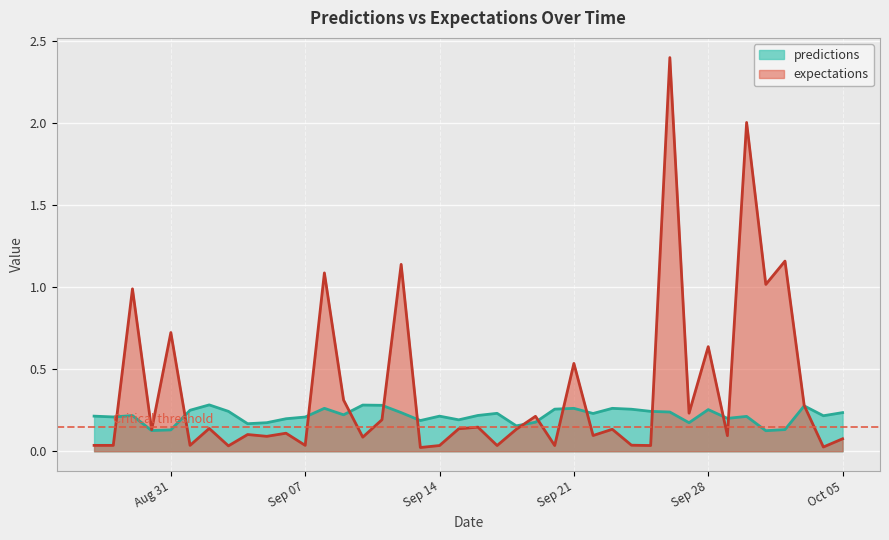

What is the highest value of the expectations series?

2.4